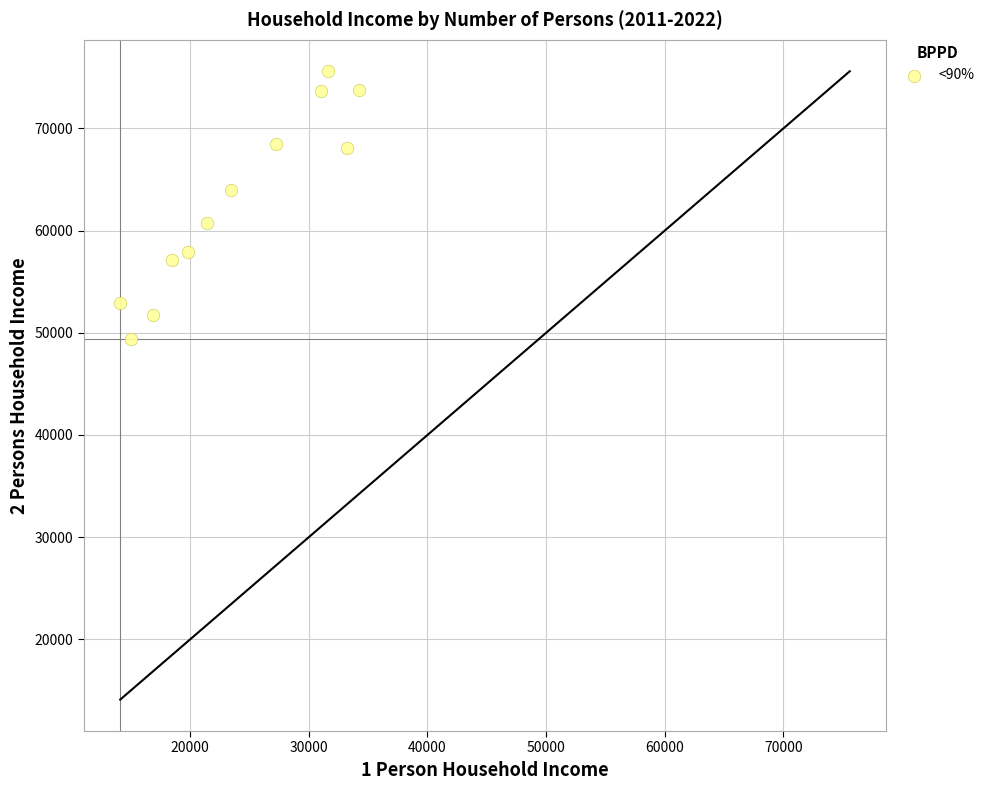

What is the average X value?

23858